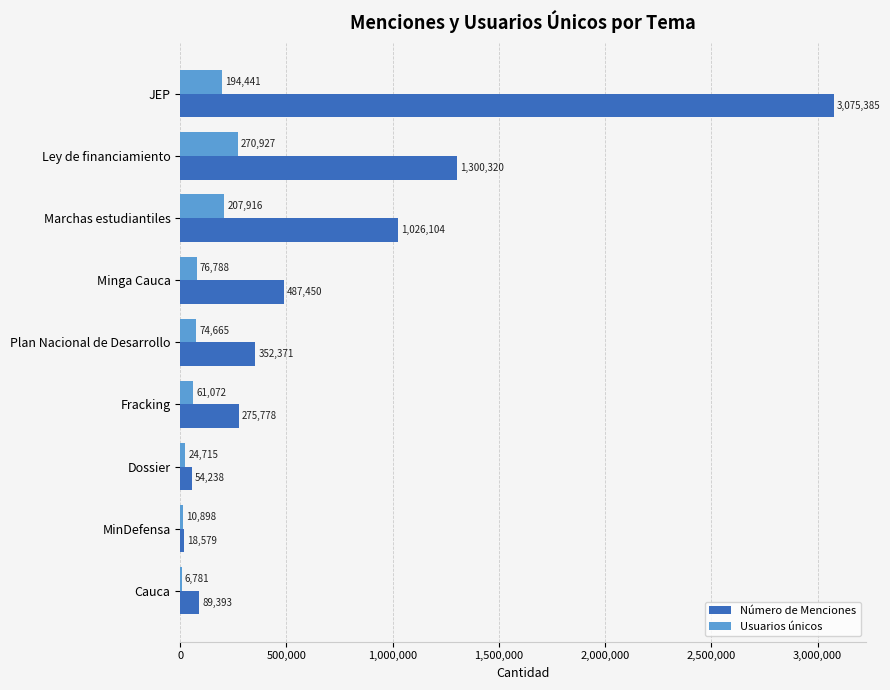

Is it true that Número de Menciones equals 89393 at Cauca?

True